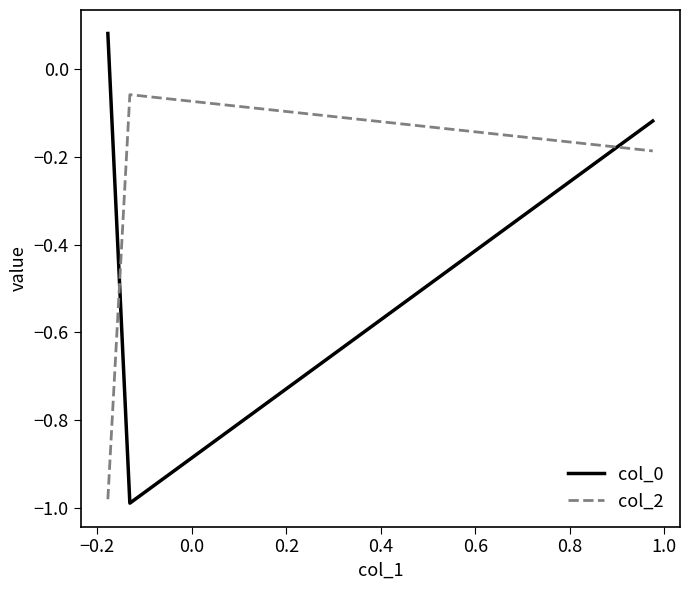

What is the difference between the maximum and minimum values in the col_0 series?

1.1